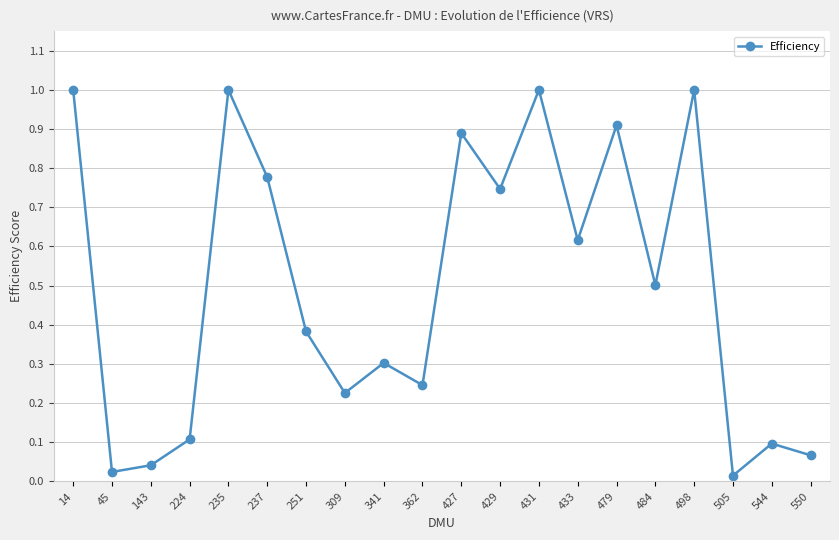

Where is the first local maximum?

235